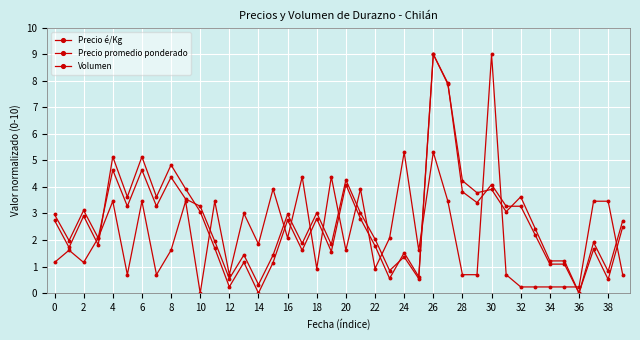

Which label corresponds to the largest value in the chart?

26